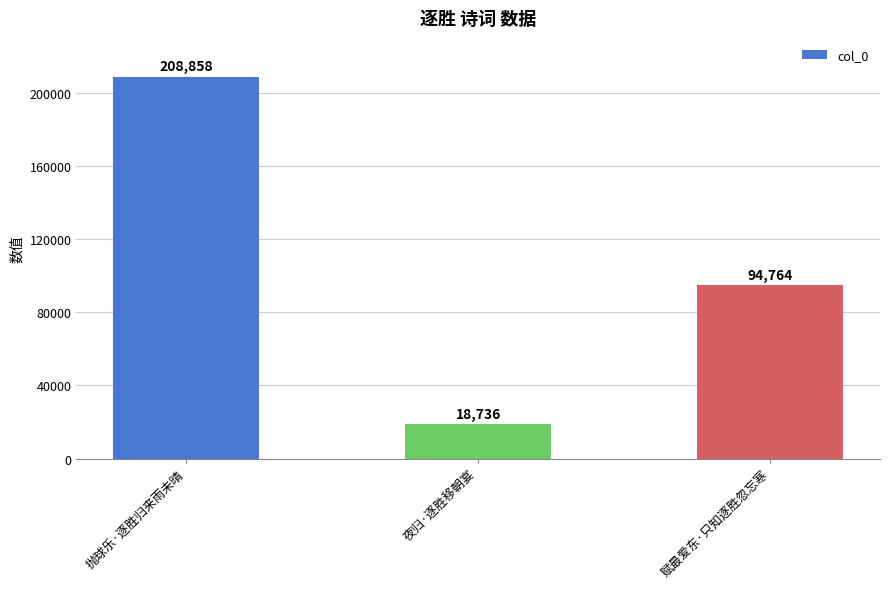

Reading right to left, list all the values displayed in this chart.

94764	18736	208858